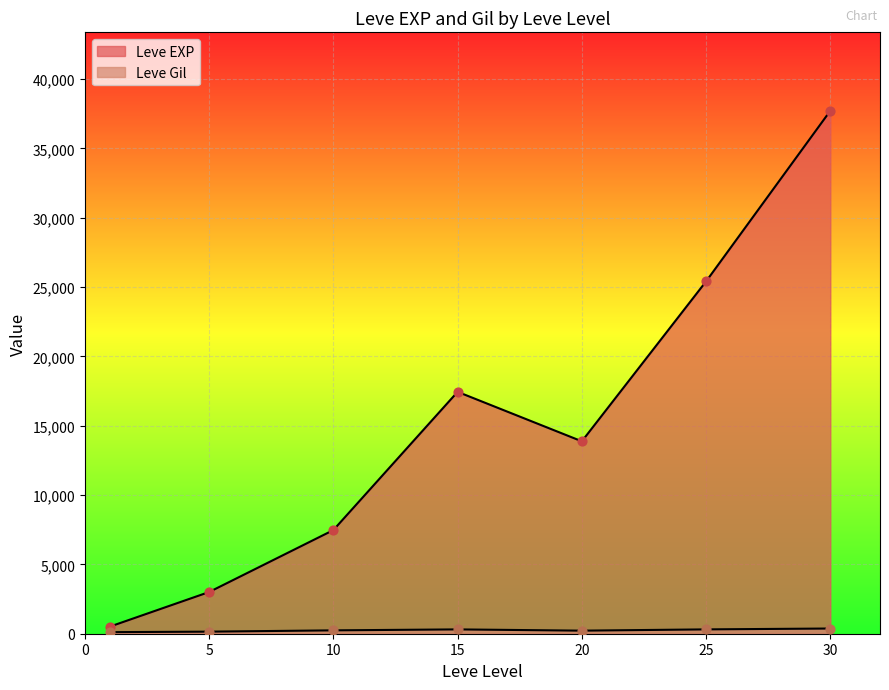

At which category is the sum across all series the highest?

30